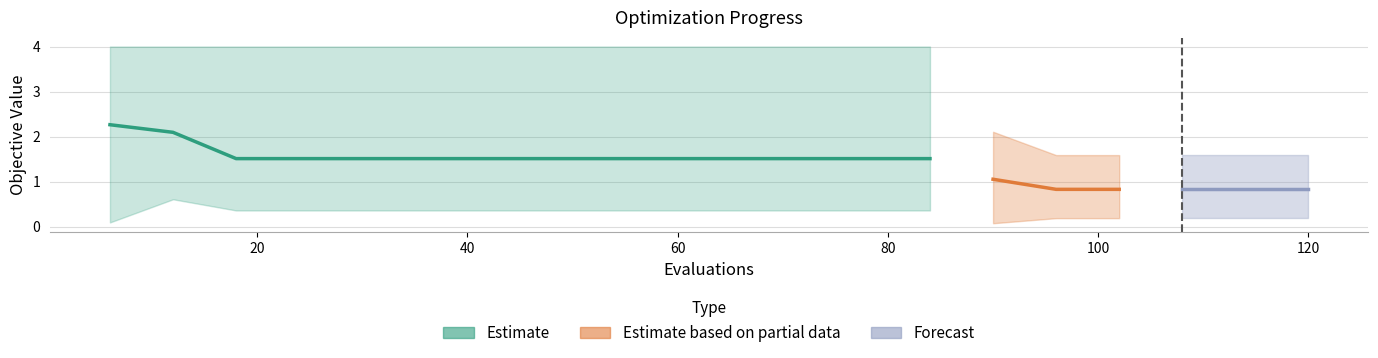

True or false: worst and best cross at least once.

False